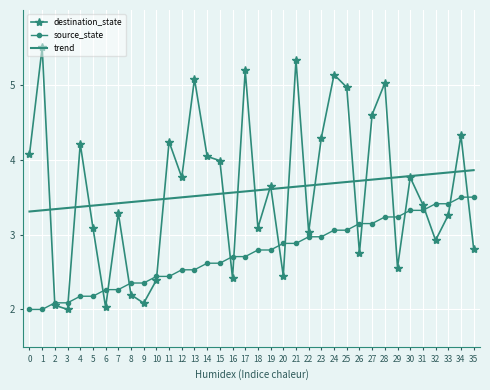

What is the smallest value displayed?

2.0